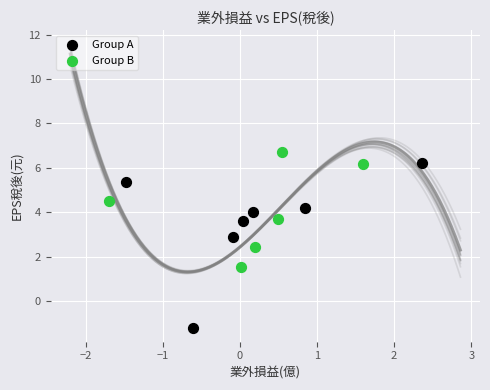

Which series contains the lowest Y value?

Group A